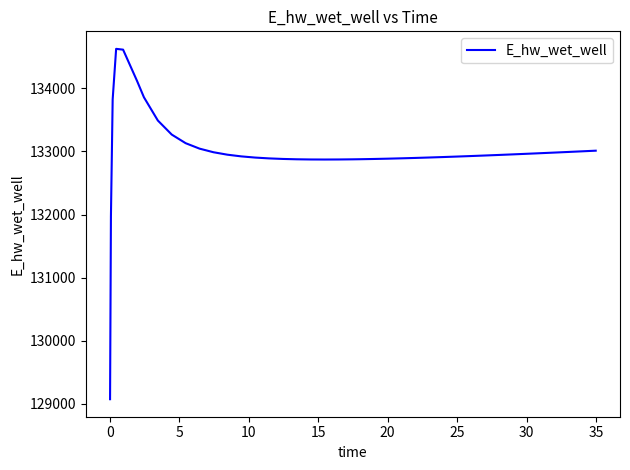

What is the maximum value shown in the chart?

134628.0